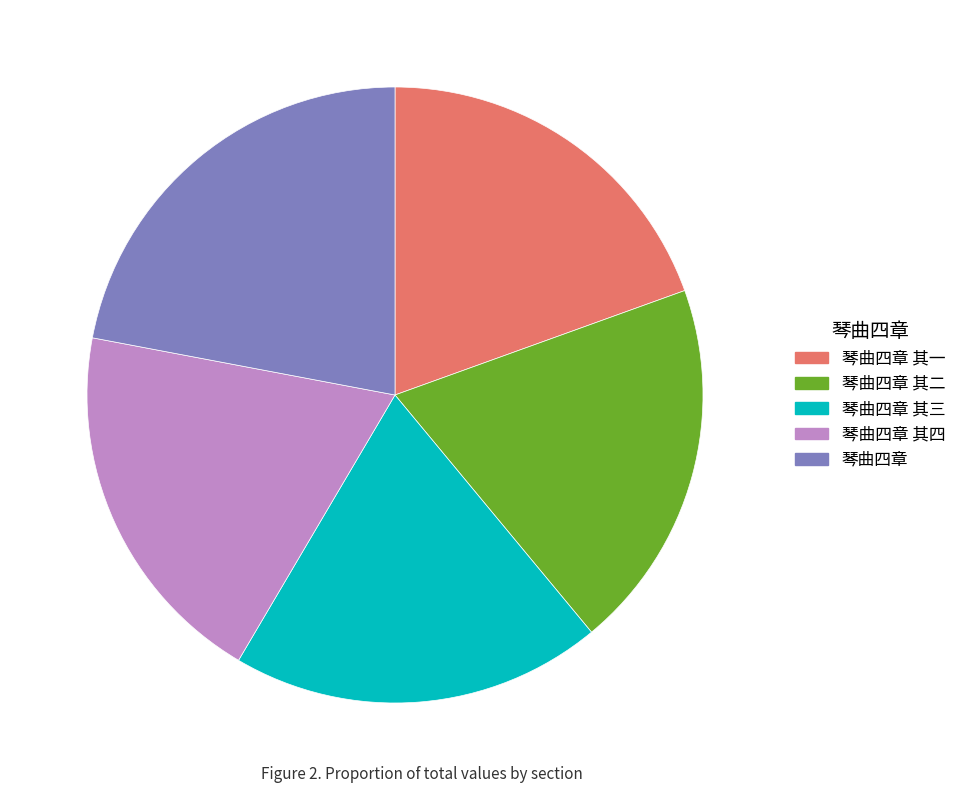

The 琴曲四章 其一 slice represents 34% of the pie. True or false?

False